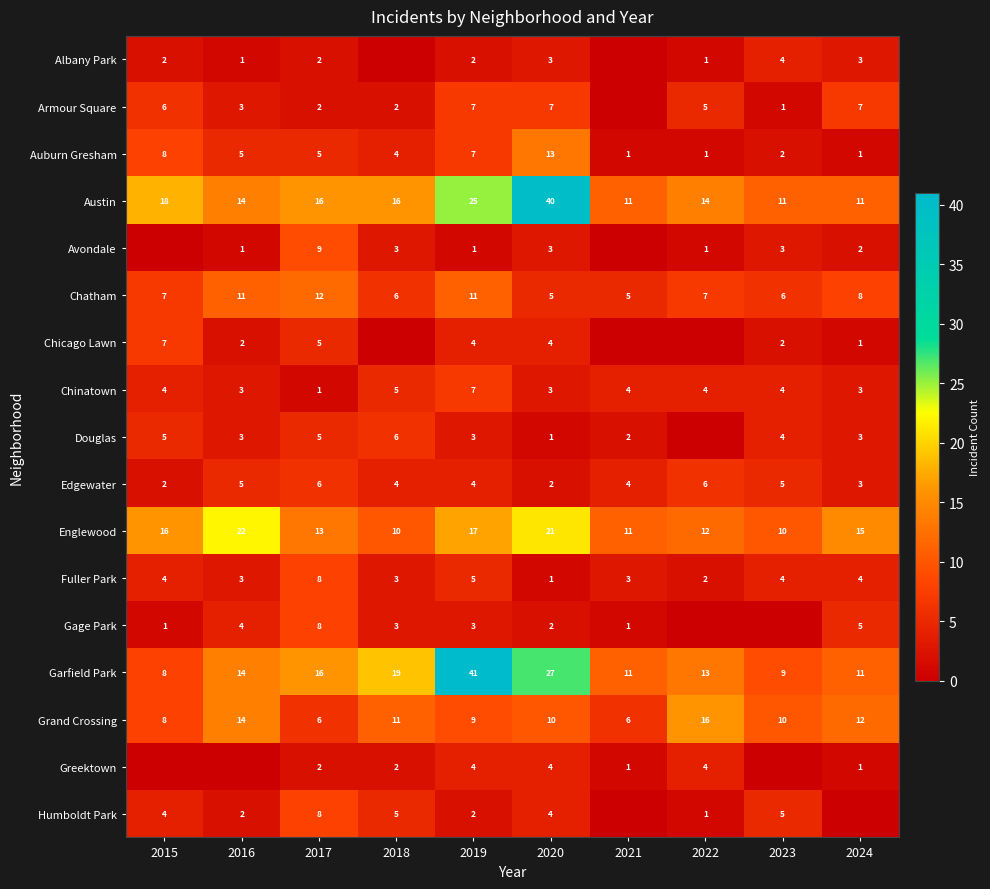

What is the average value of the Fuller Park series?

4